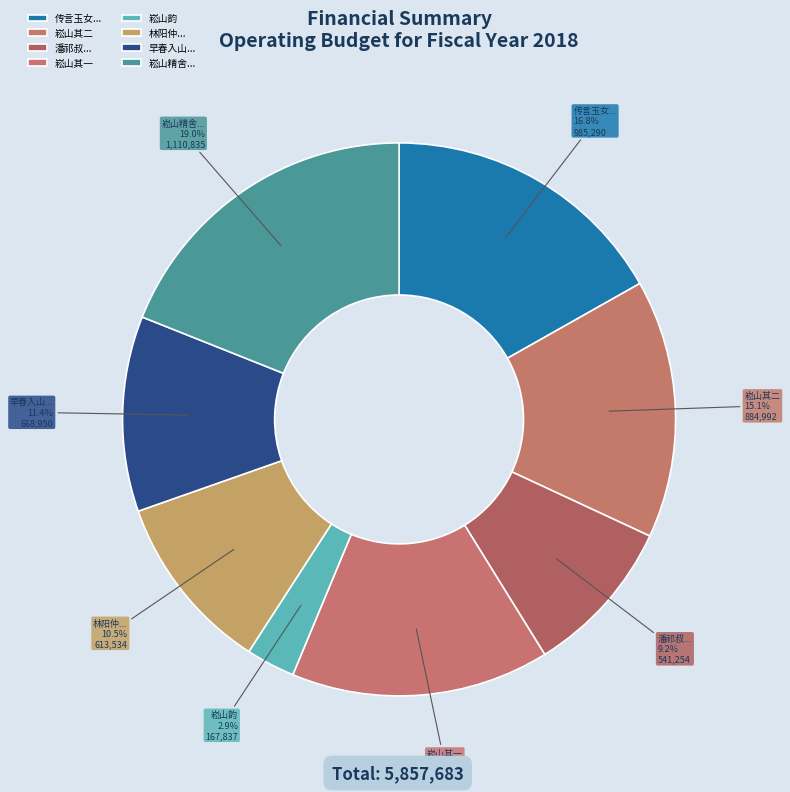

Which has a higher value, 崧山韵 or 崧山其一?

崧山其一